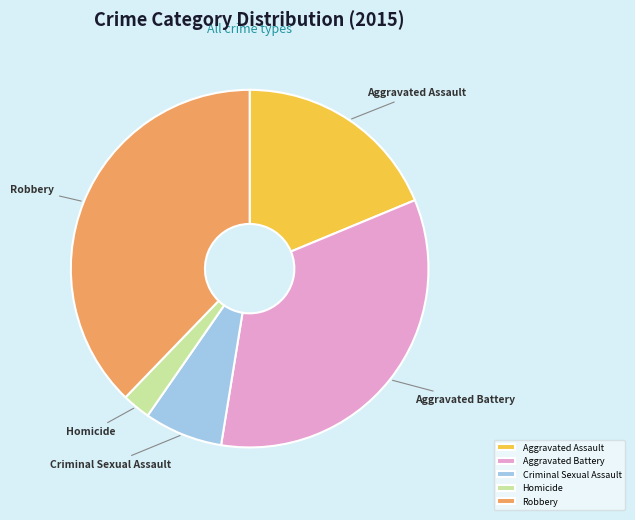

What is the largest slice in the pie chart?

Robbery